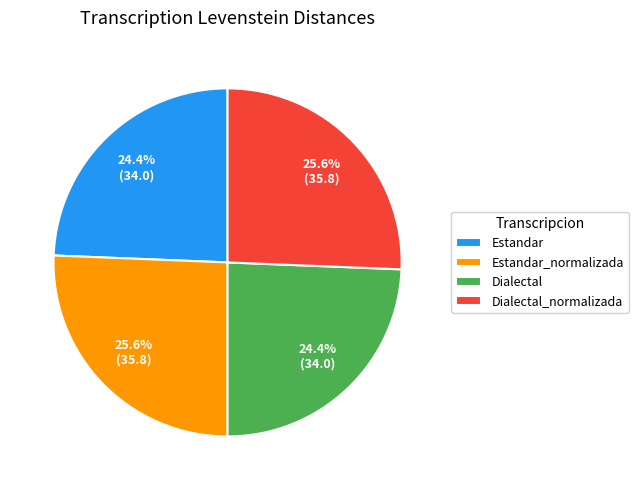

Which has a higher value, Dialectal or Dialectal_normalizada?

Dialectal_normalizada